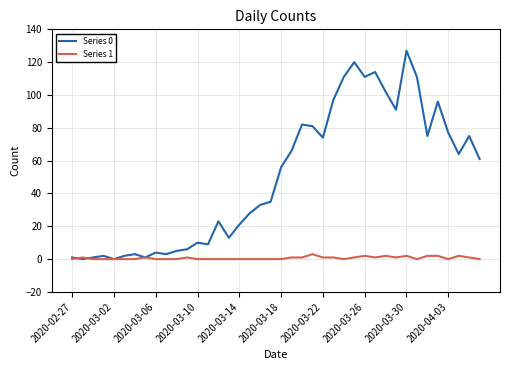

What is the average value of the Series 0 series?

50